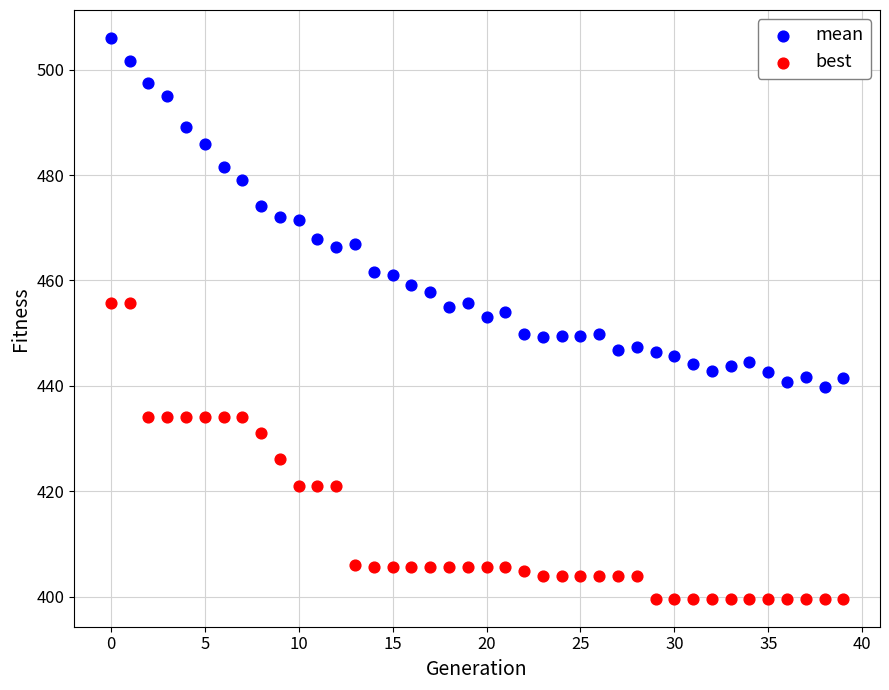

Across all data points, what is the range of Y values (max minus min)?

106.4